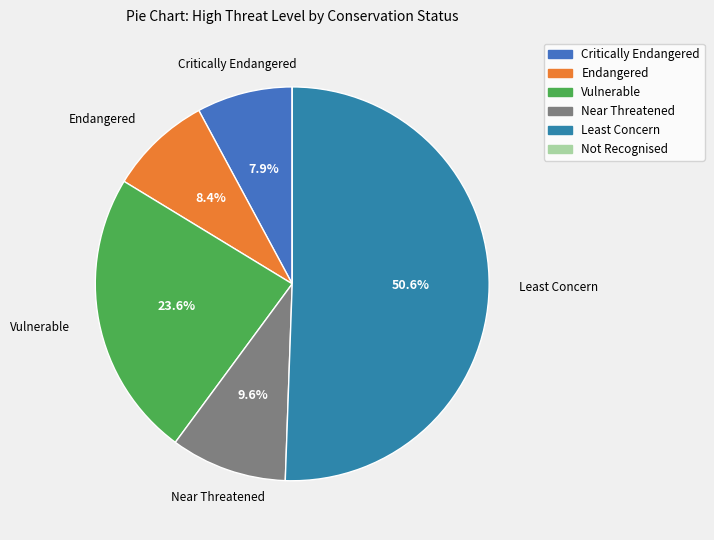

Which category accounts for the majority?

Least Concern